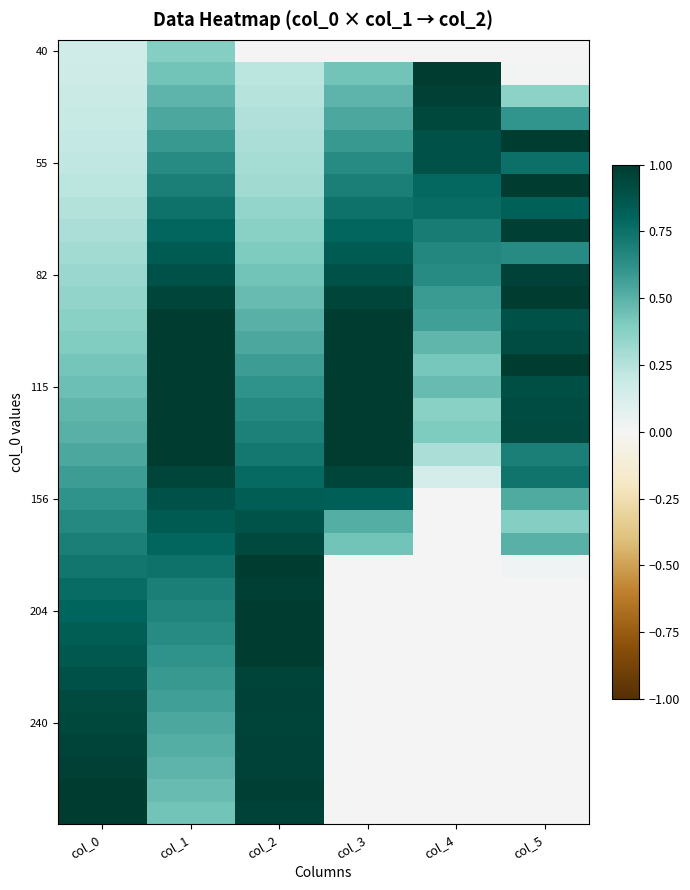

Which series changed the most between col_1 and col_4?

156